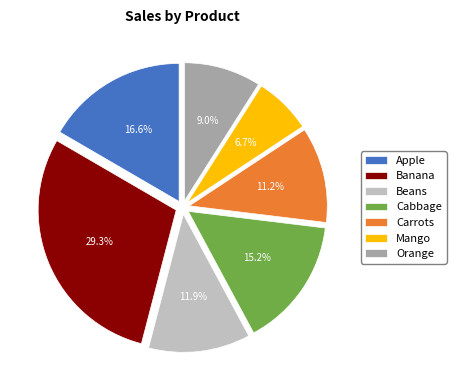

Between Banana and Carrots, which is larger?

Banana